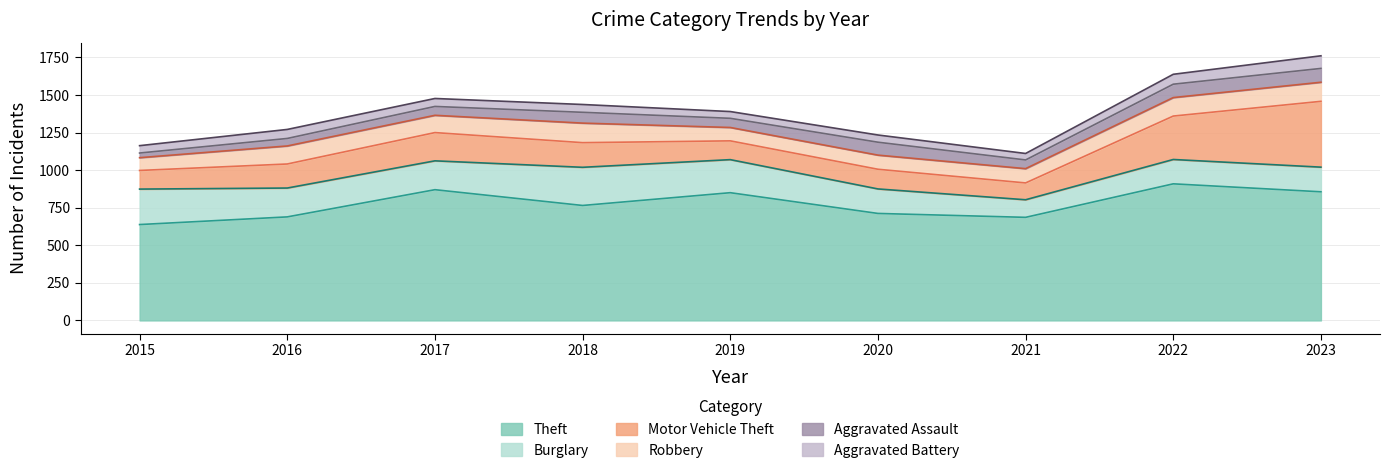

What is the value of the Burglary point at the 7th from the left?

117